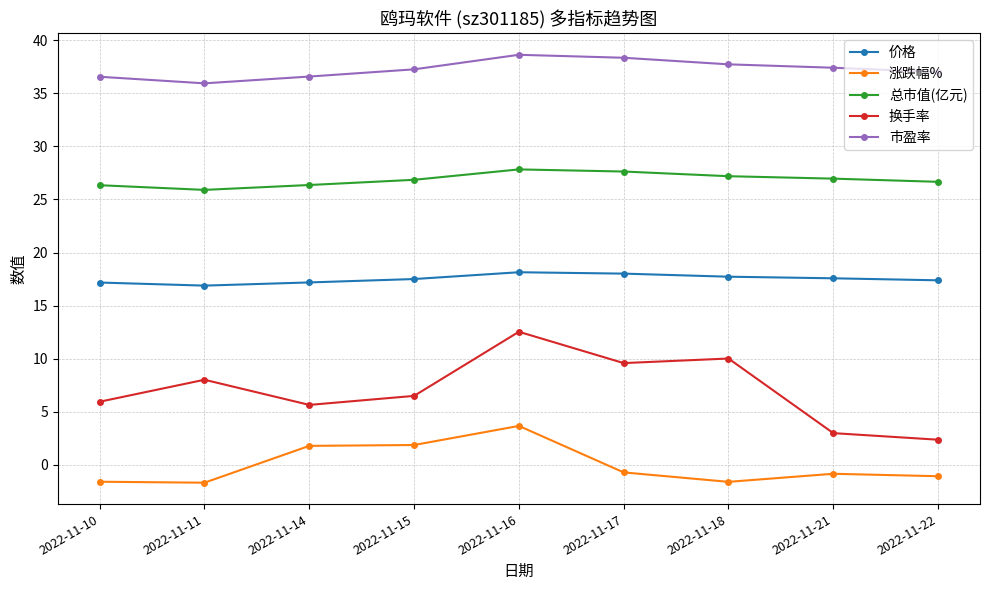

Which series has the widest spread of values?

换手率